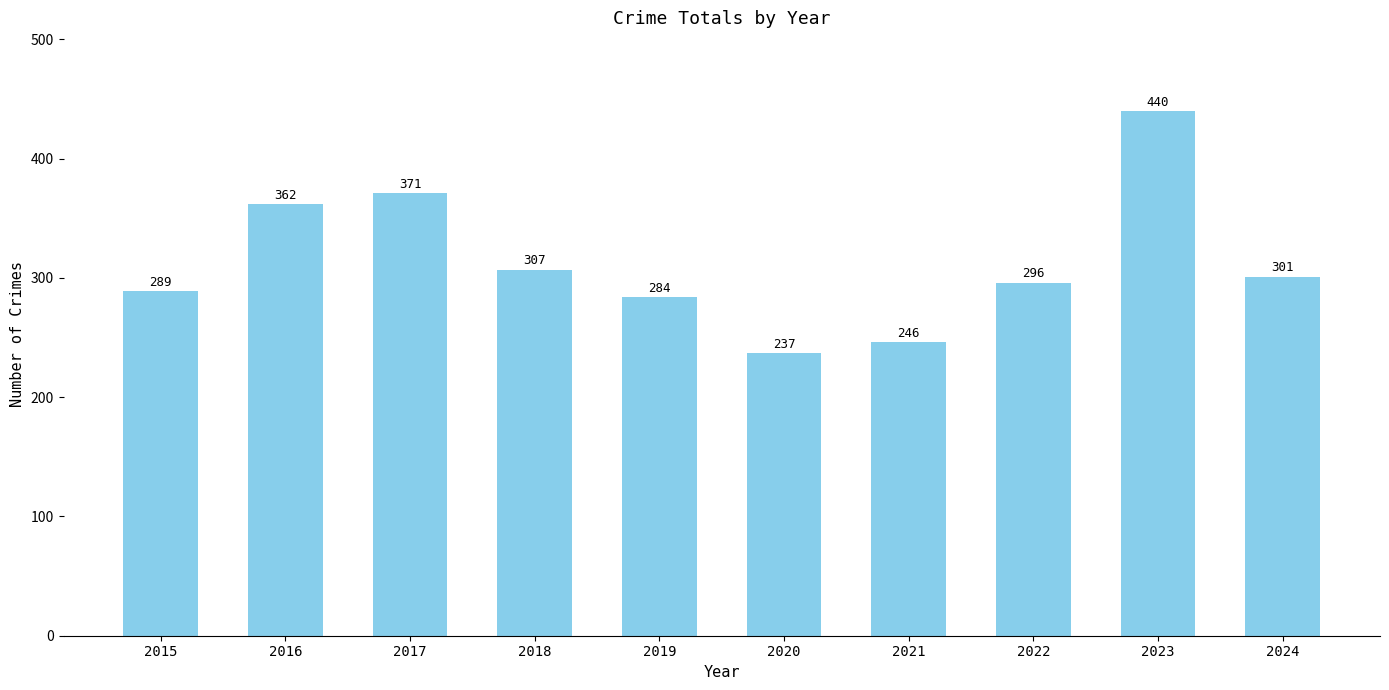

Rank the categories by value from lowest to highest.

2020, 2021, 2019, 2015, 2022, 2024, 2018, 2016, 2017, 2023